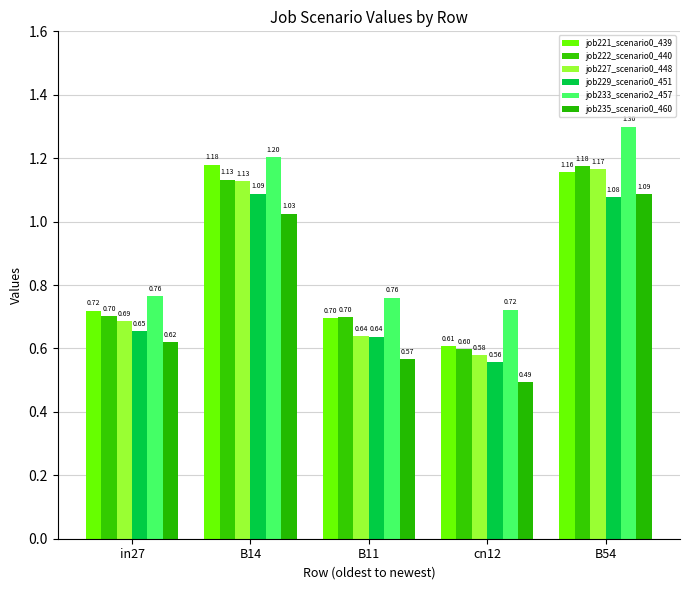

The value of job222_scenario0_440 at cn12 is 0.6. True or false?

True